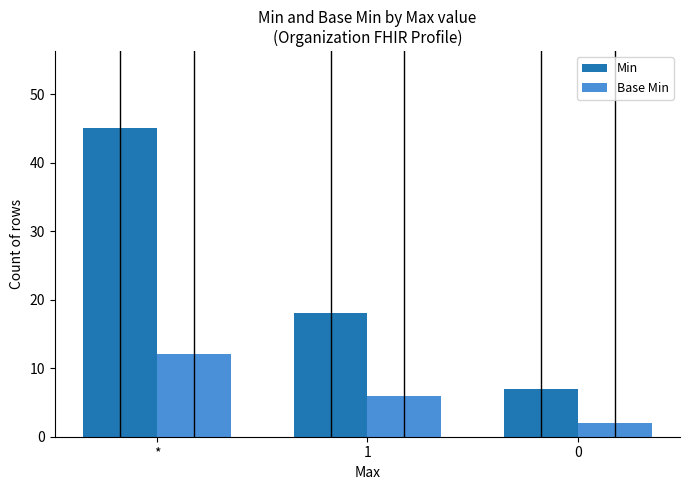

What is the label of the 1st bar from the left?

*